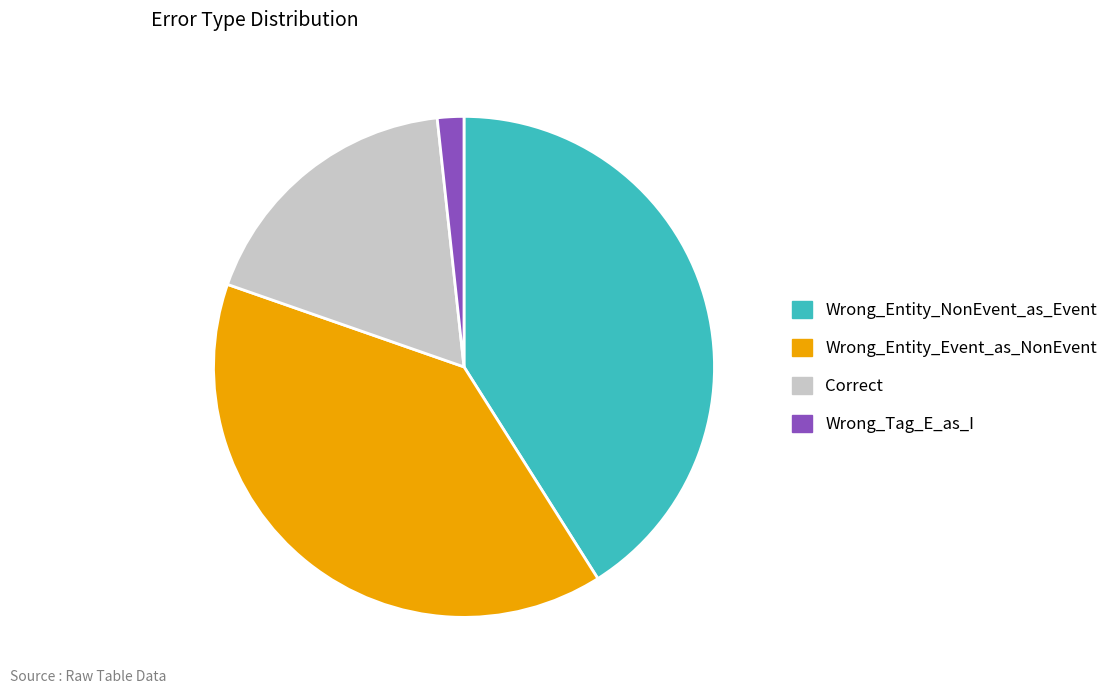

How many segments does this pie chart have?

4